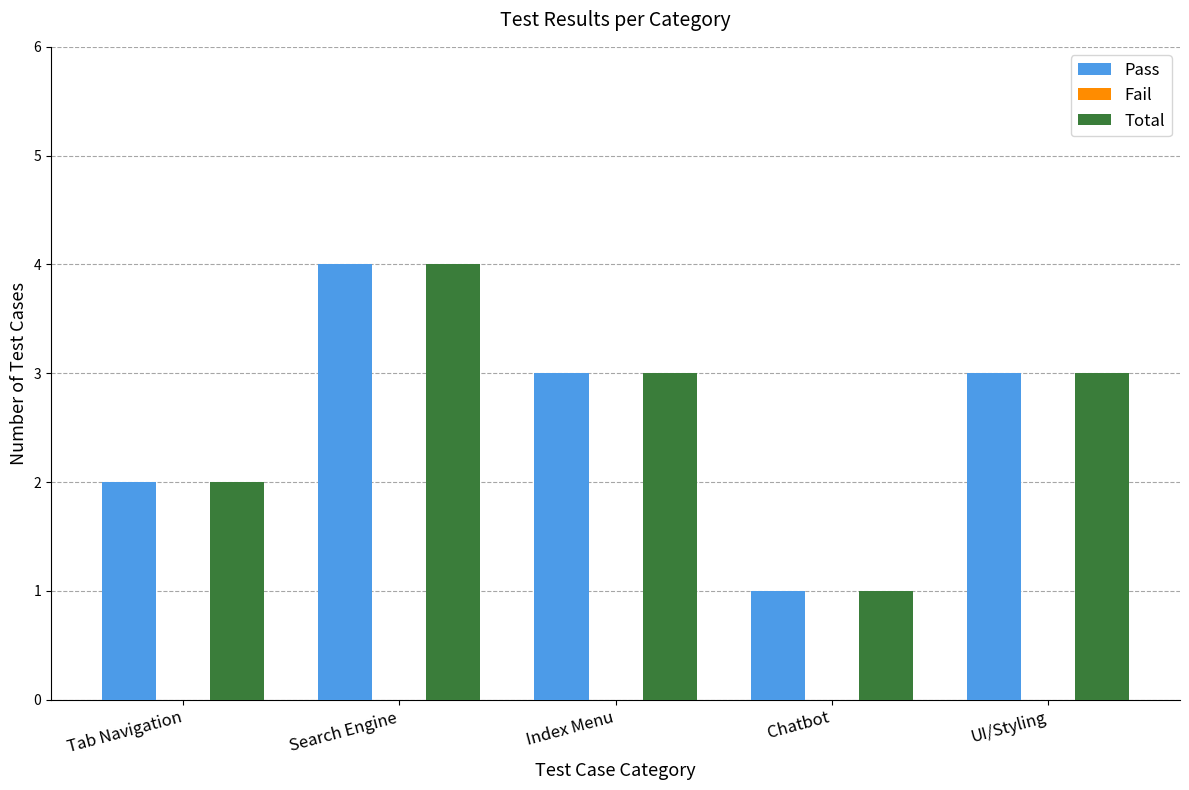

How many bars are there in total?

10